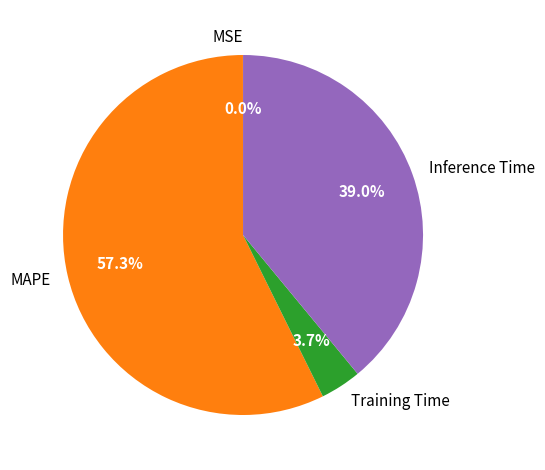

Which has a higher value, Training Time or Inference Time?

Inference Time